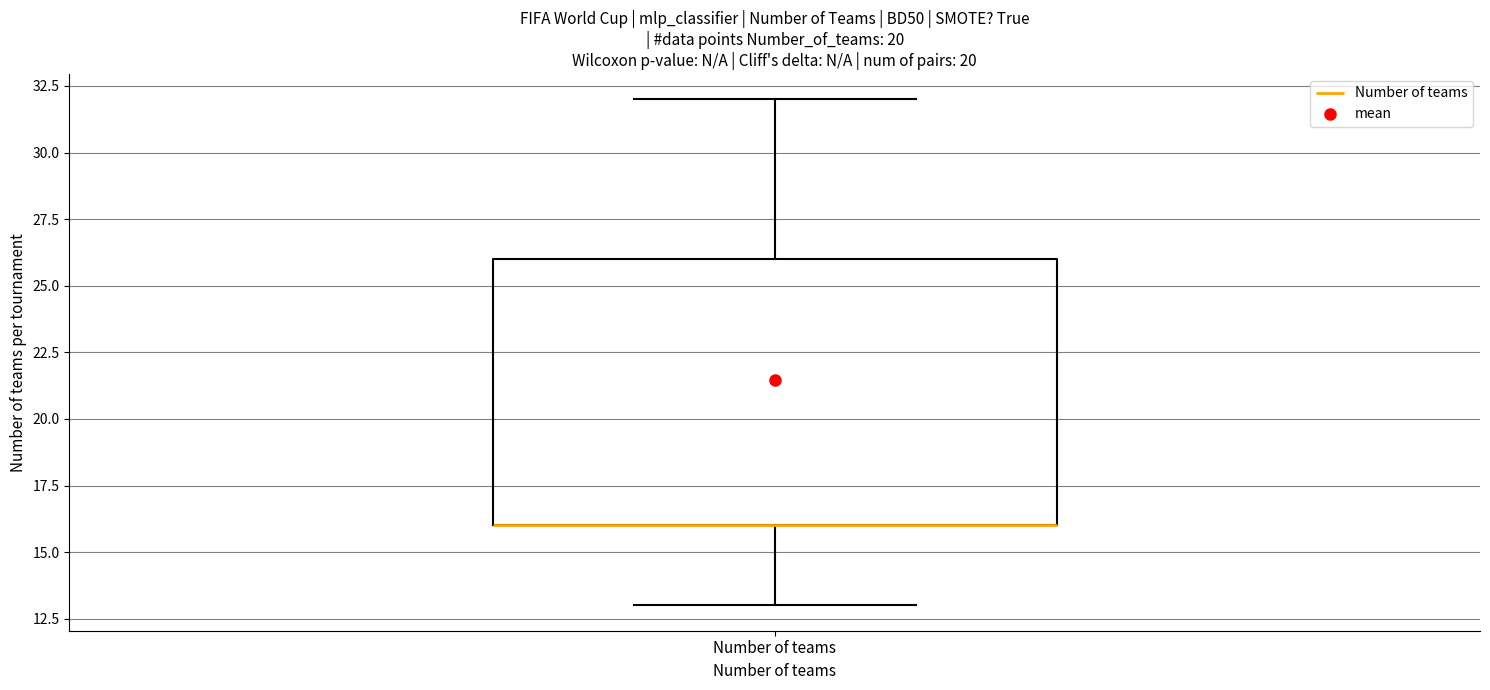

Read this box plot against the y-axis: the position of the median line, the range covered by the box, and the ends of both whiskers. The values are not printed on the chart, so give them approximately, as read against the axis.

median 16 (drawn on the box's lower edge), box 16 to 26, whiskers 13 to 32